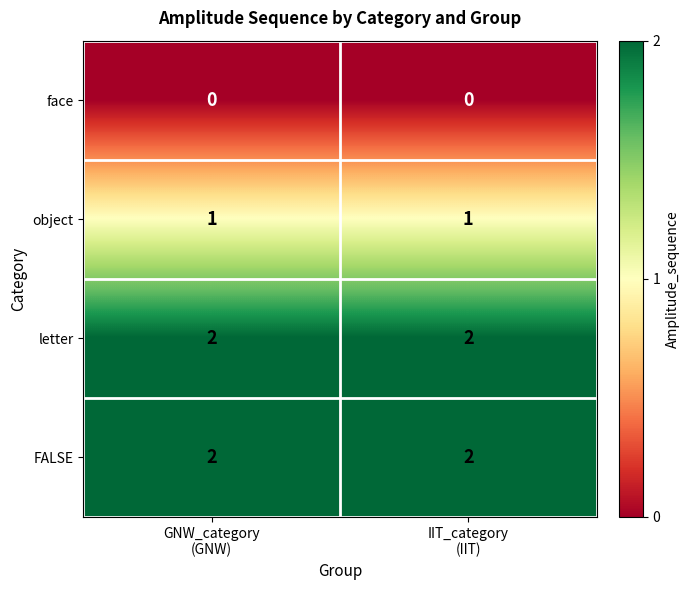

Reading right to left, list all the values displayed in this chart.

face: 0	0
object: 1	1
letter: 2	2
FALSE: 2	2